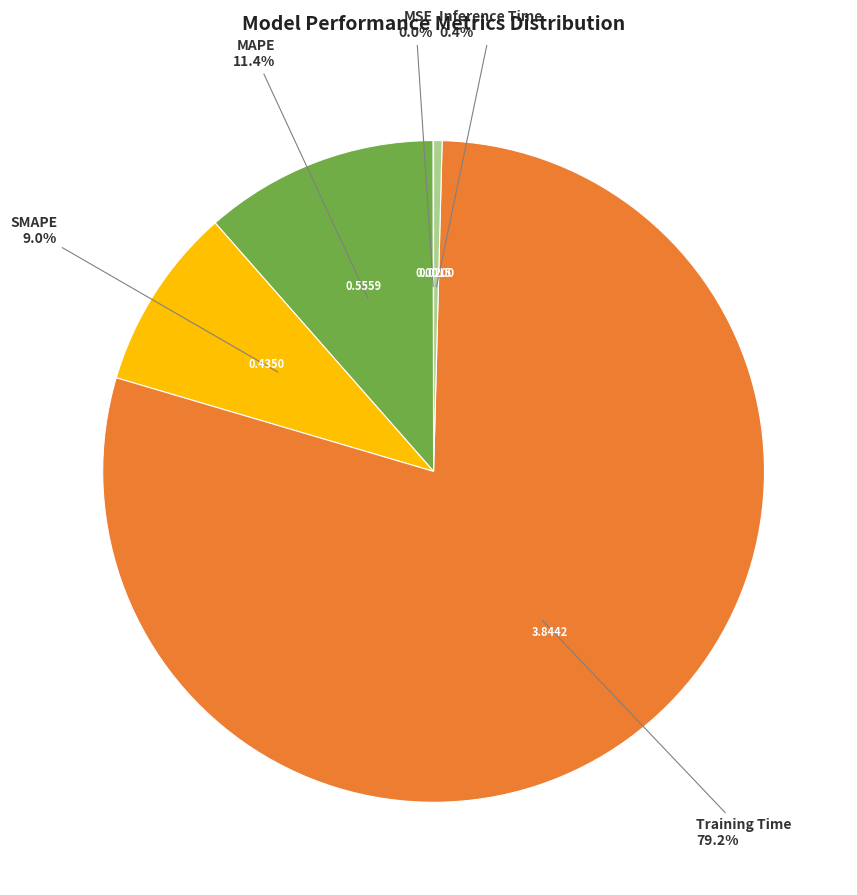

Does any single category account for the majority?

Yes